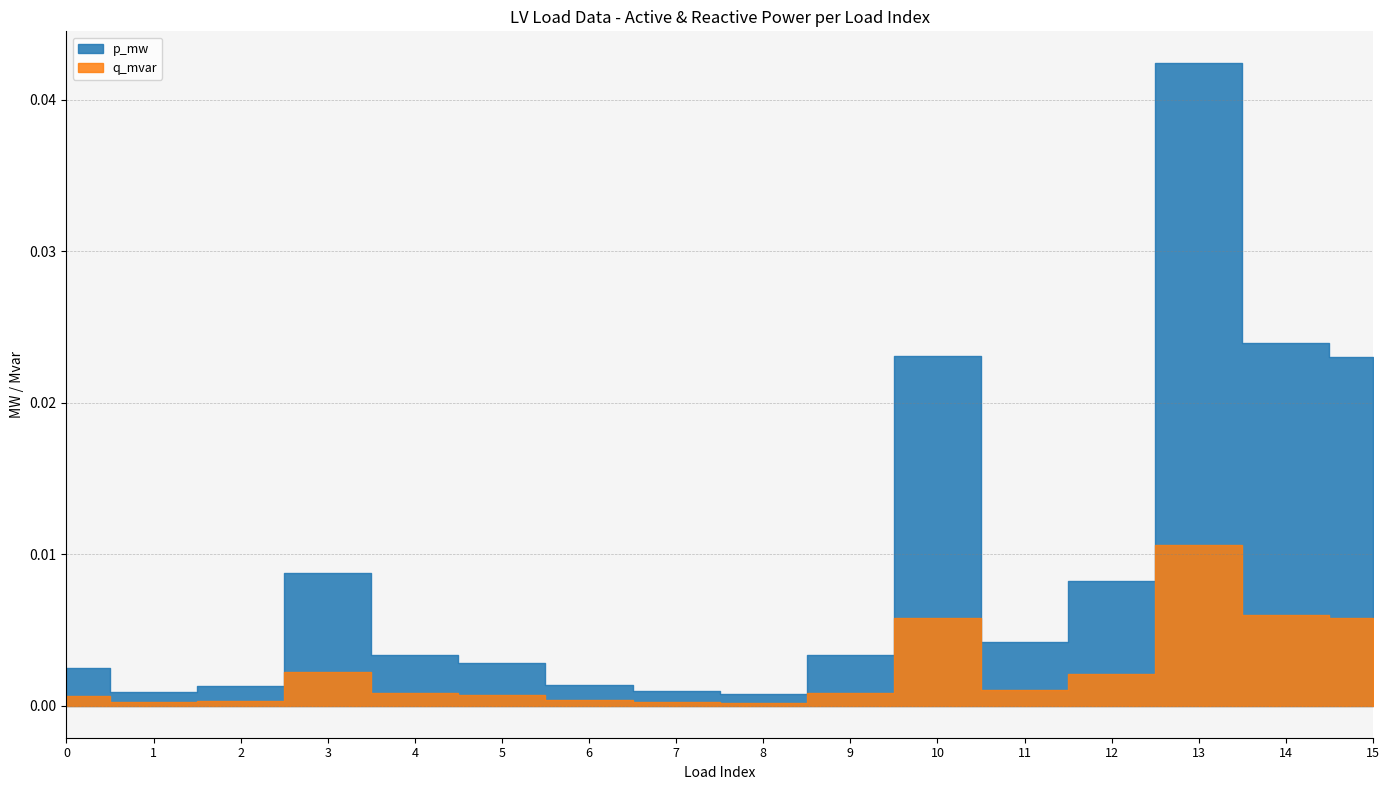

Which label corresponds to the smallest value in the chart?

8